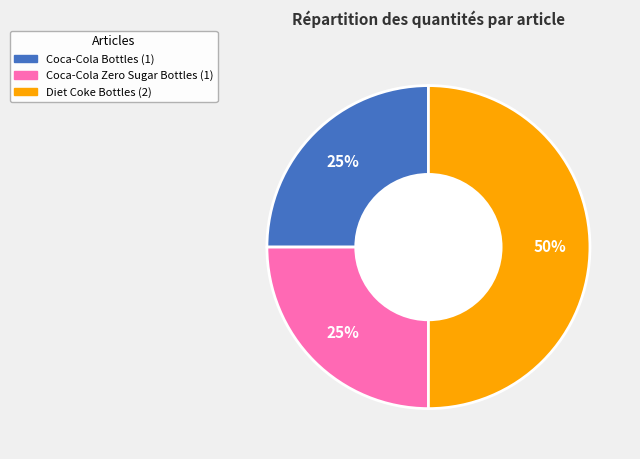

How many segments does this pie chart have?

3